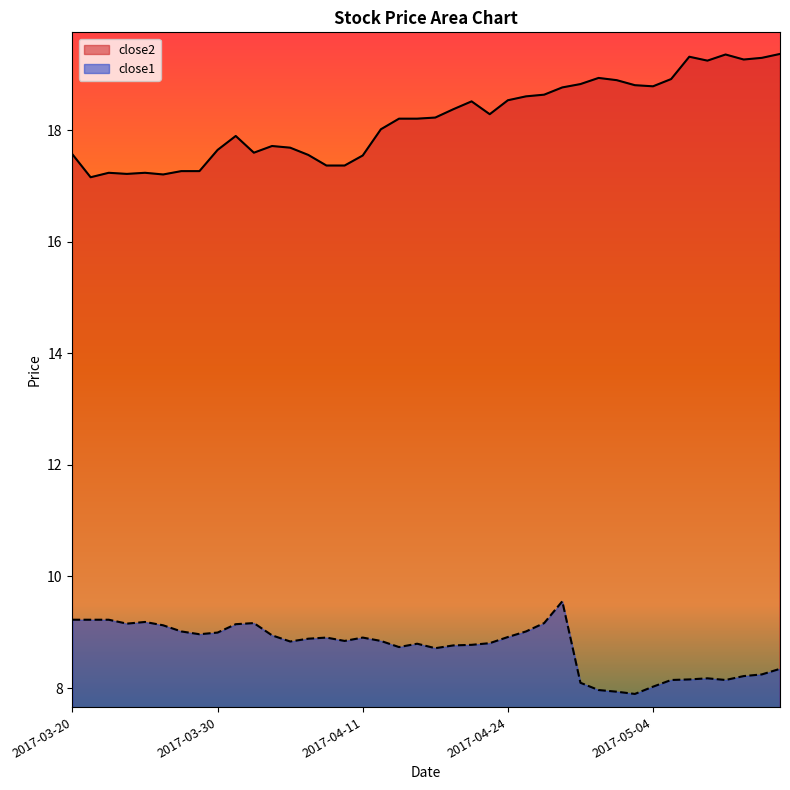

What is the sum of all close1 values?

349.2